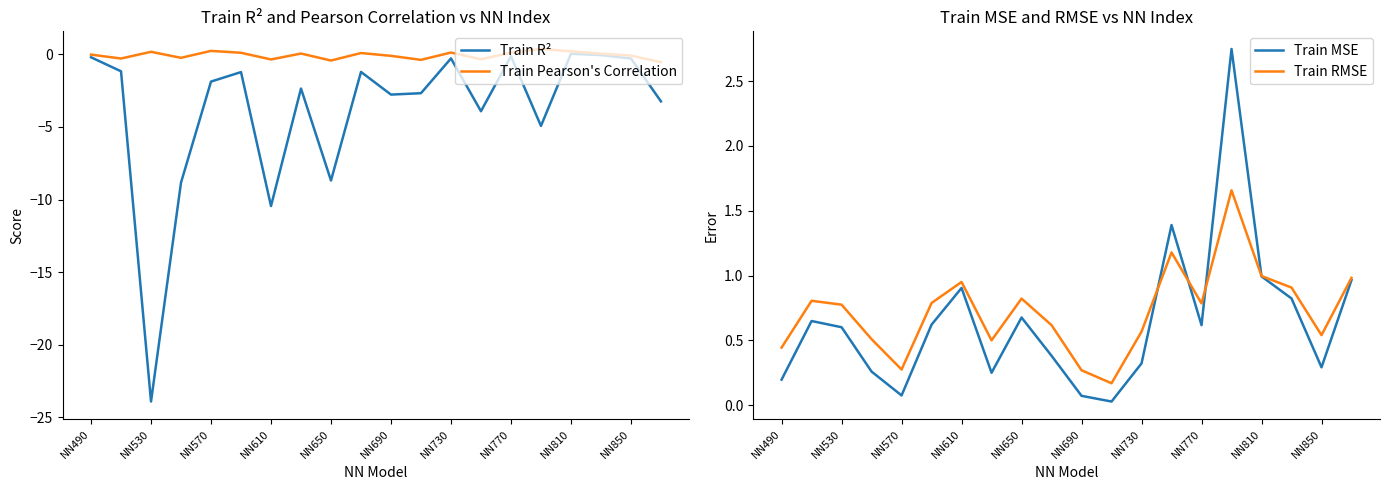

The Train R² series shows -0.2 at NN490. True or false?

True